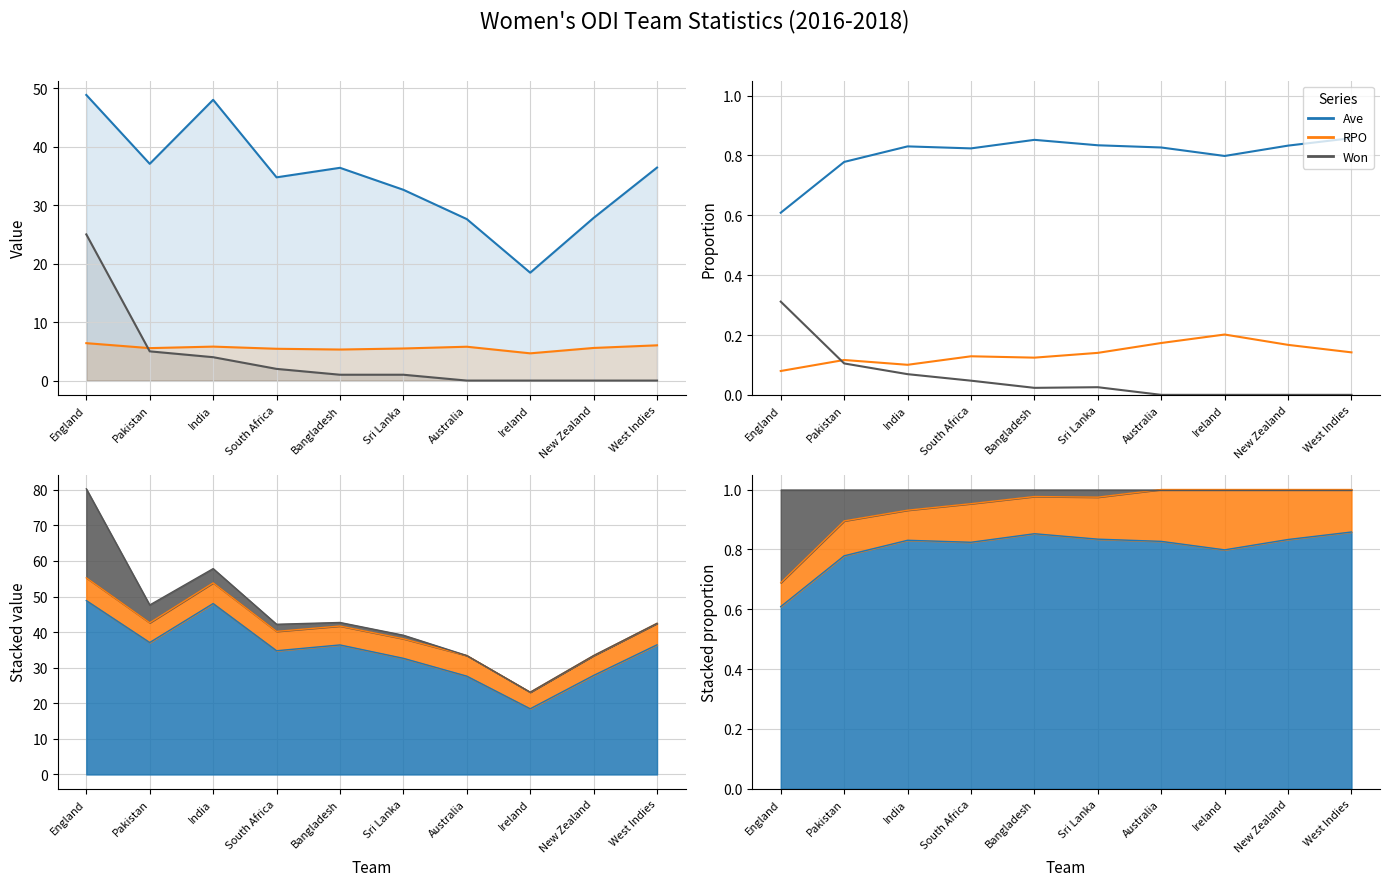

Does the chart display data point markers on the line(s)?

No